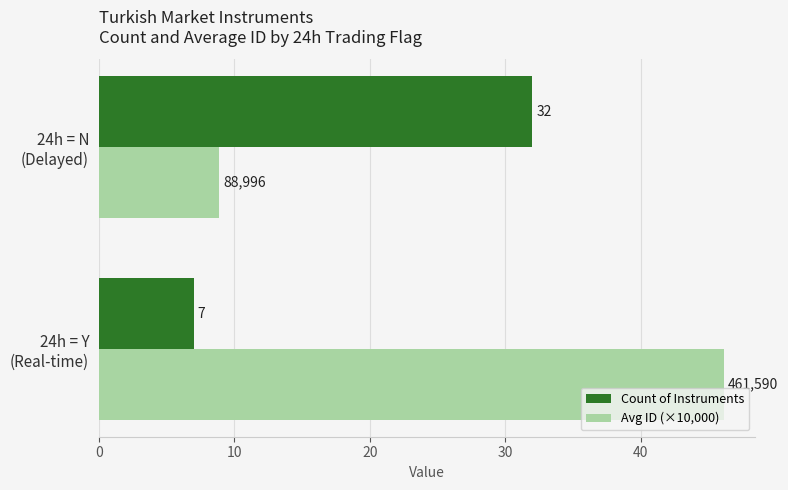

What is the maximum value shown in the chart?

46.2